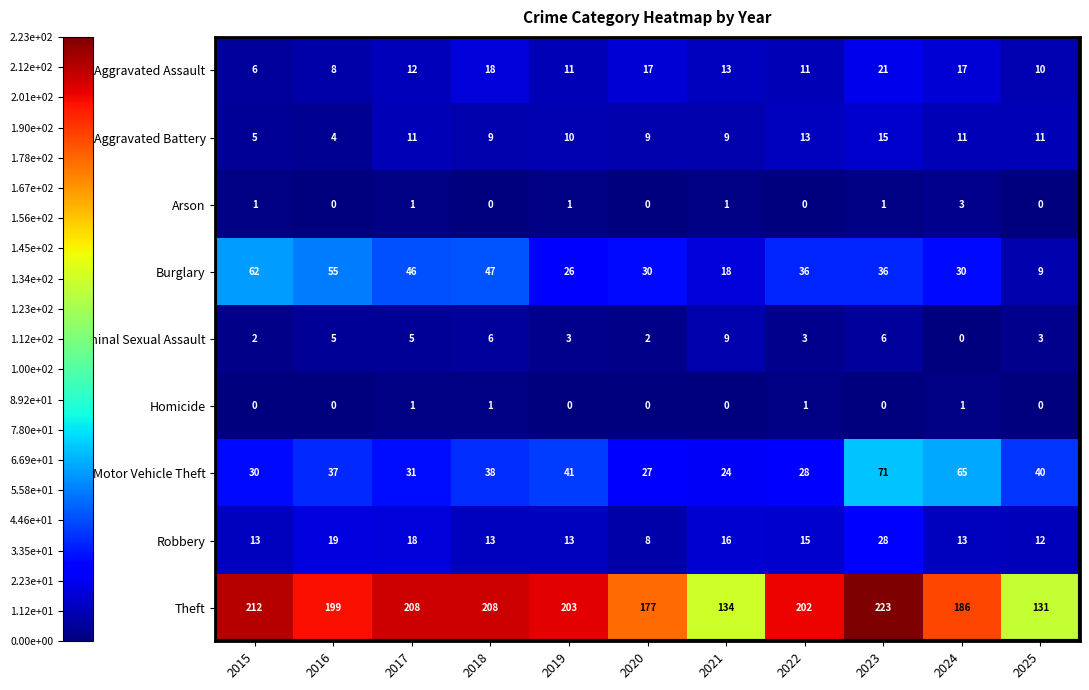

What is the difference between the Motor Vehicle Theft values at 2015 and 2025?

10